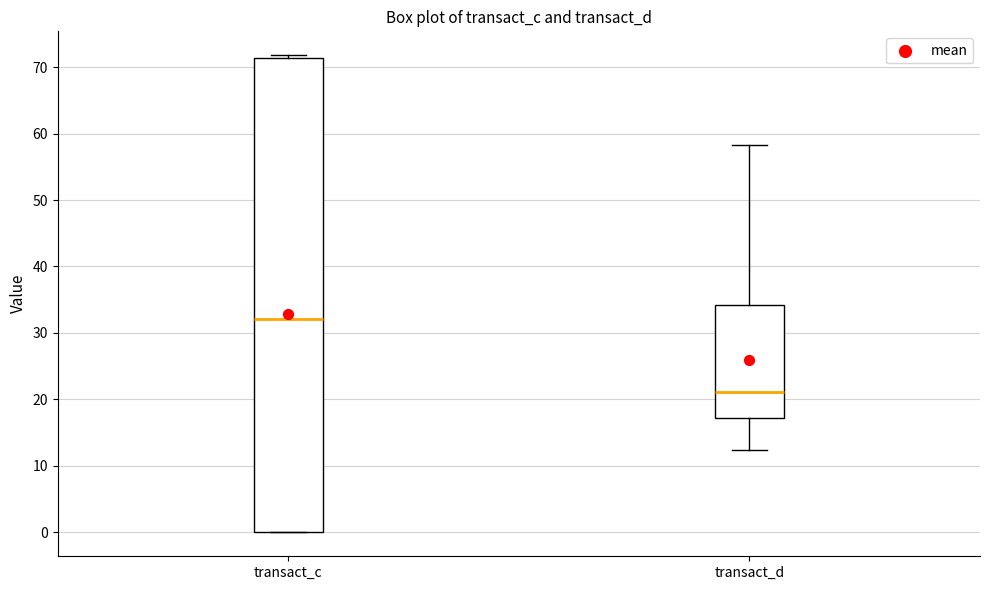

Which box is the tallest, from its lower edge to its upper edge?

transact_c